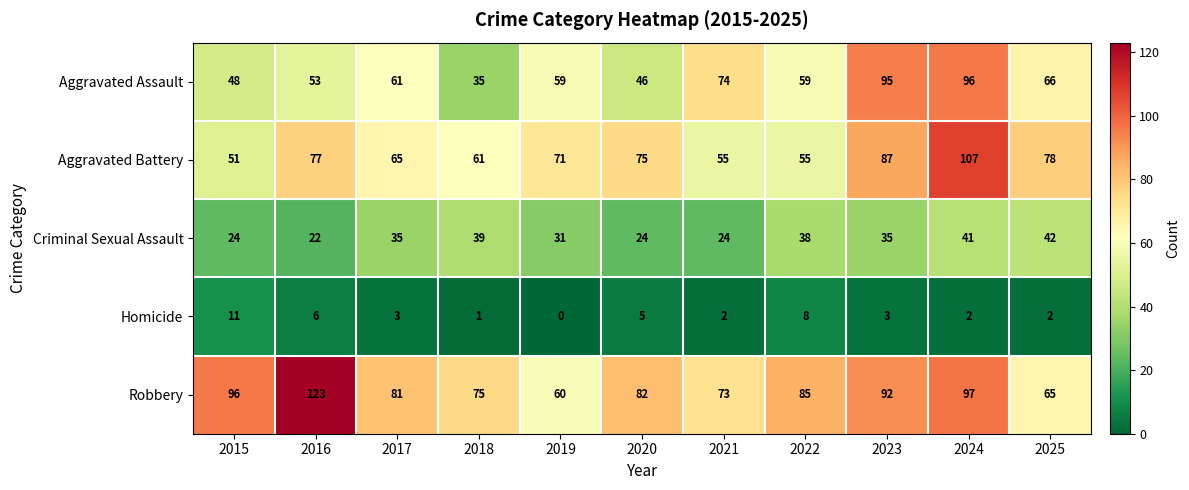

What is the total value across all series at 2017?

245